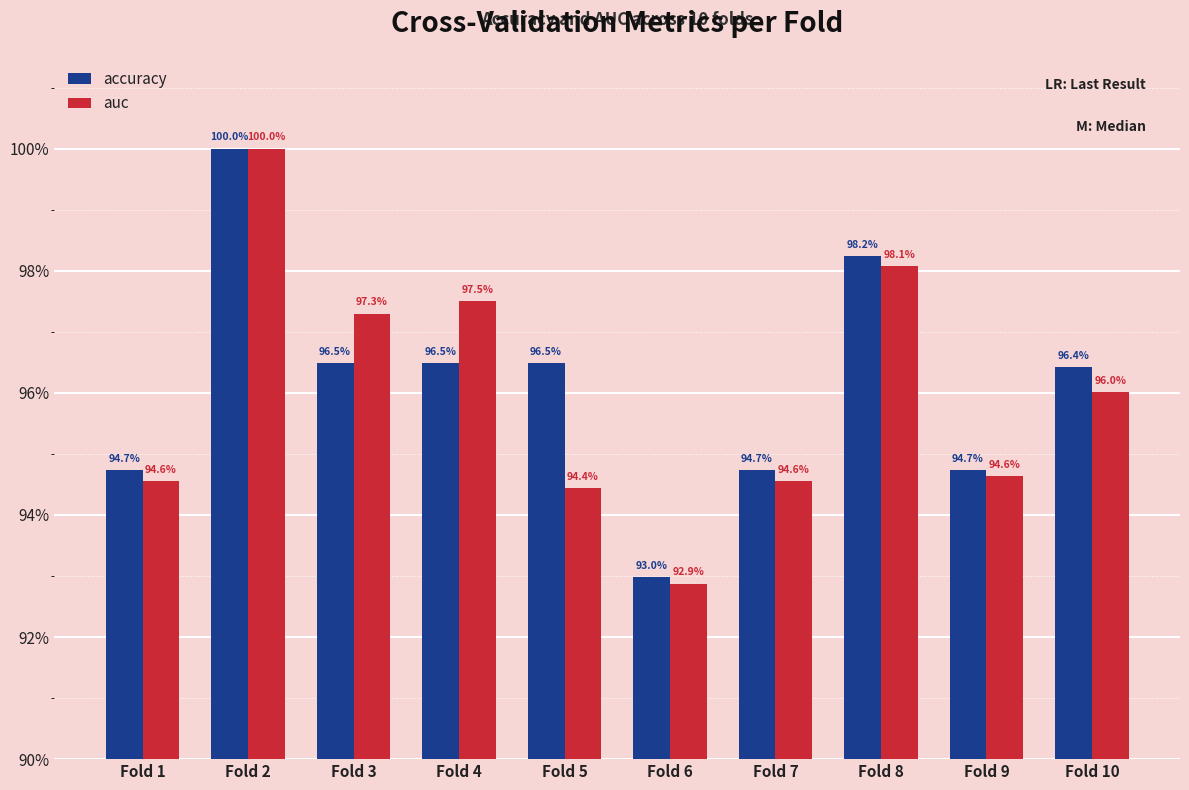

Does the chart contain any negative values?

No